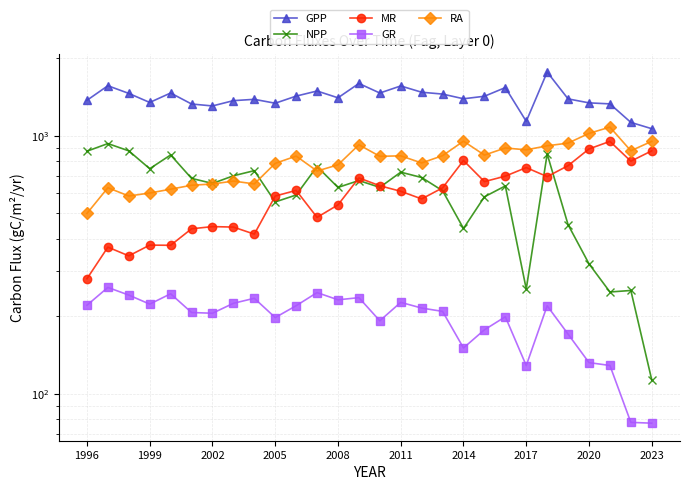

What is the label of the 28th point from the right?

1996